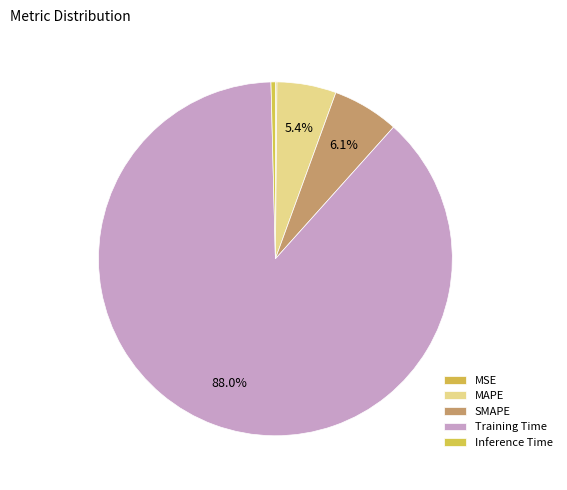

How many slices are in this pie chart?

5